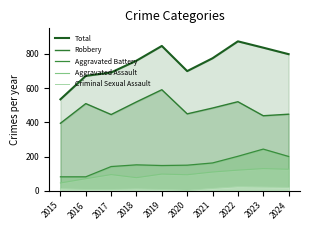

What is the minimum value shown in the chart?

3